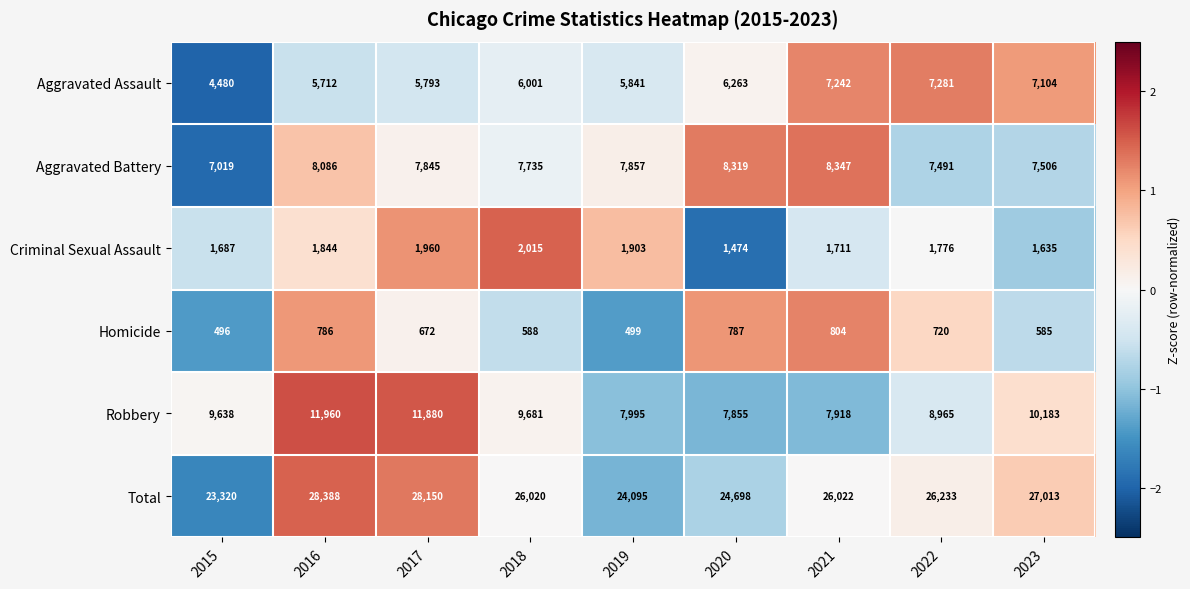

List the series in order of their peak value, lowest first.

Homicide, Criminal Sexual Assault, Aggravated Assault, Aggravated Battery, Robbery, Total